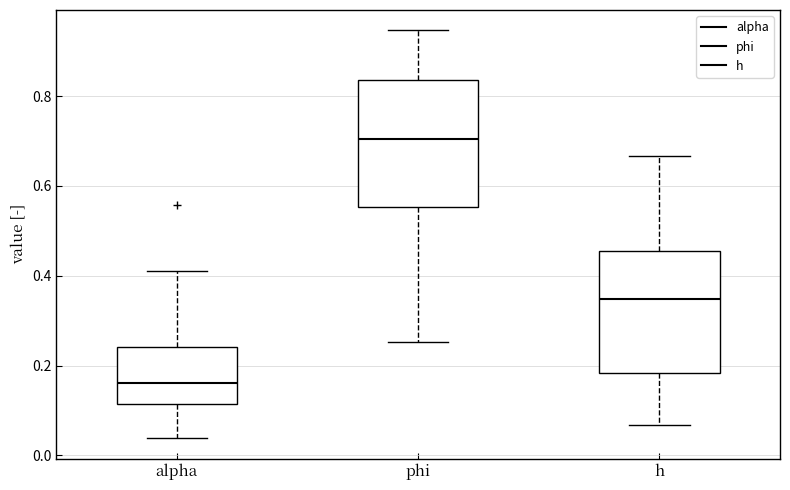

Which box has the lowest median line?

alpha